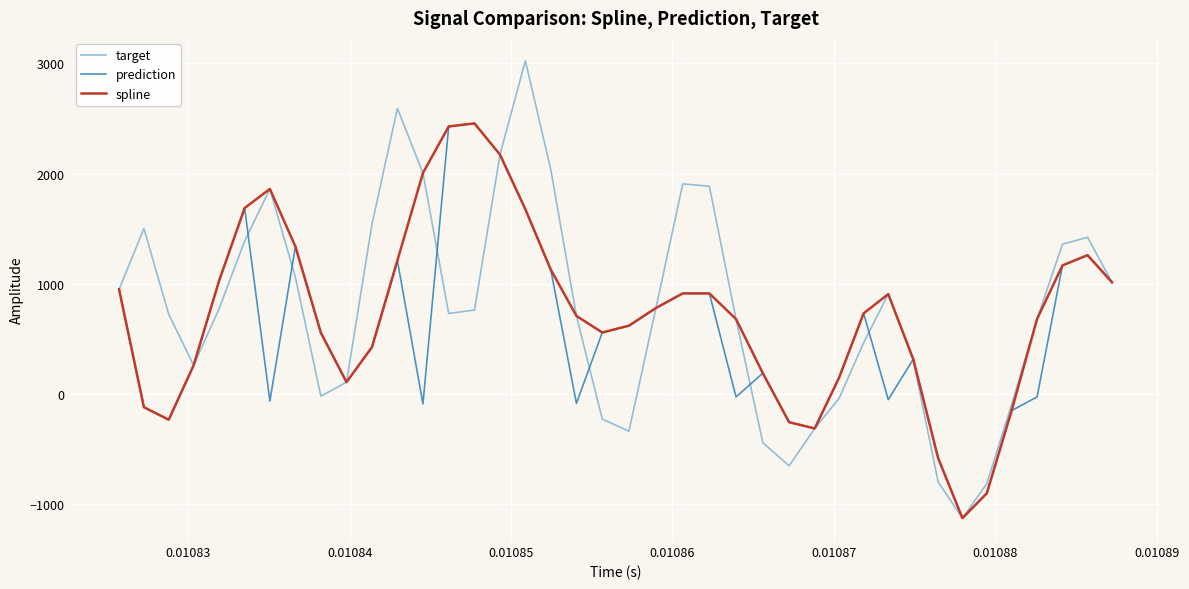

Which series has the widest spread of values?

target